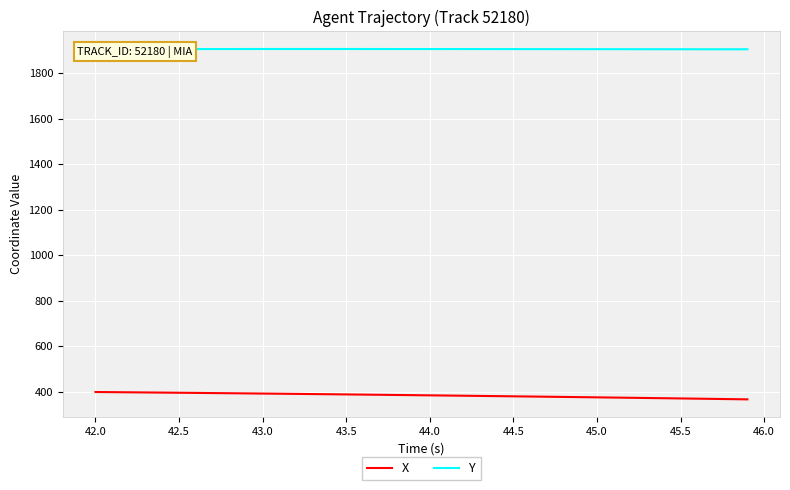

What is the smallest value displayed?

365.6